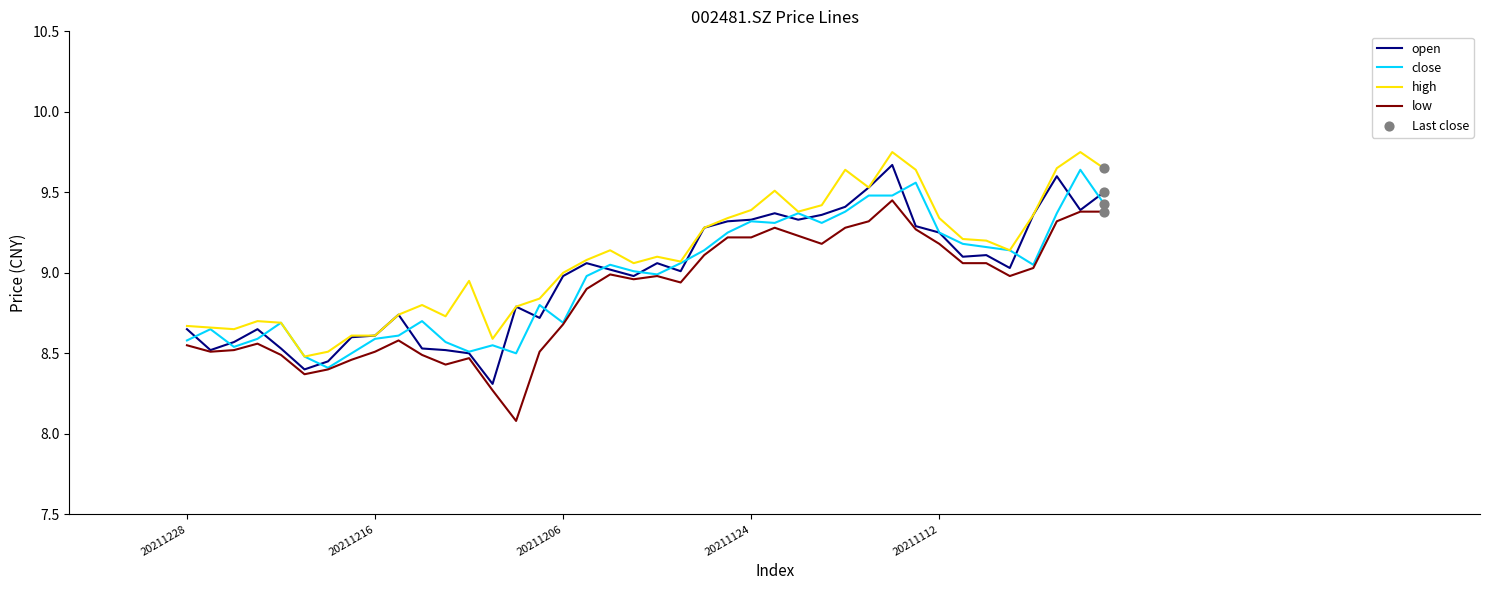

How many lines are shown in the chart?

4